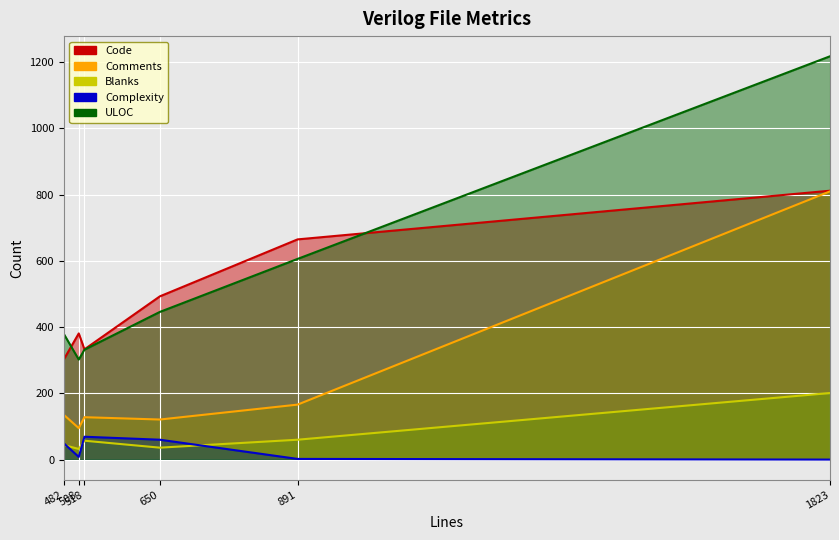

True or false: Comments has more than 2 interior local peaks.

False